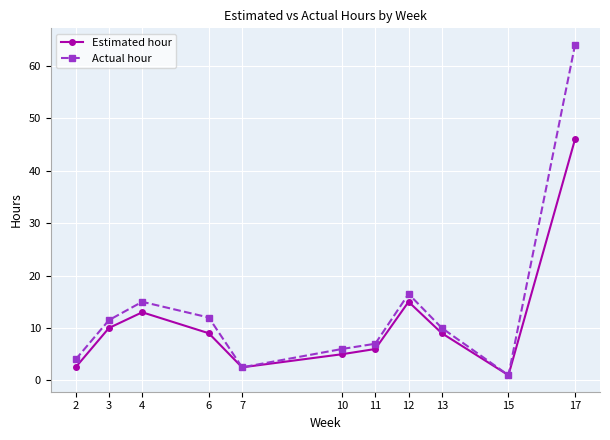

Rank the series at 17 from highest to lowest value.

Actual hour, Estimated hour